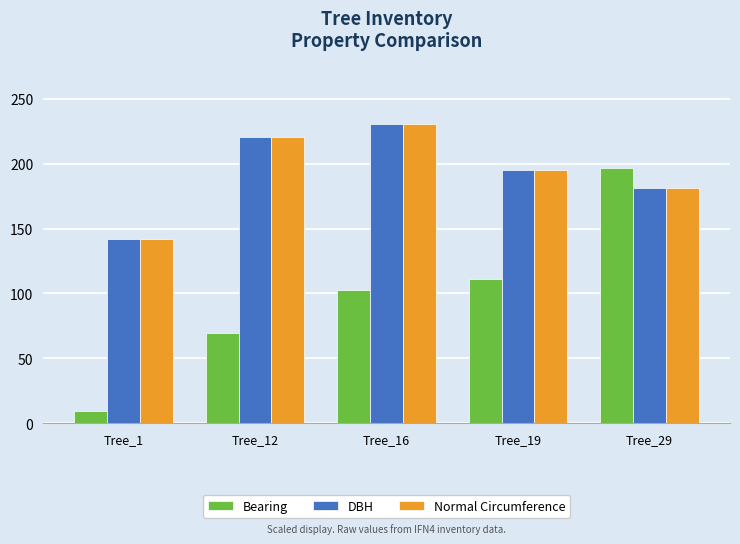

What is the total value across all series at Tree_1?

292.9